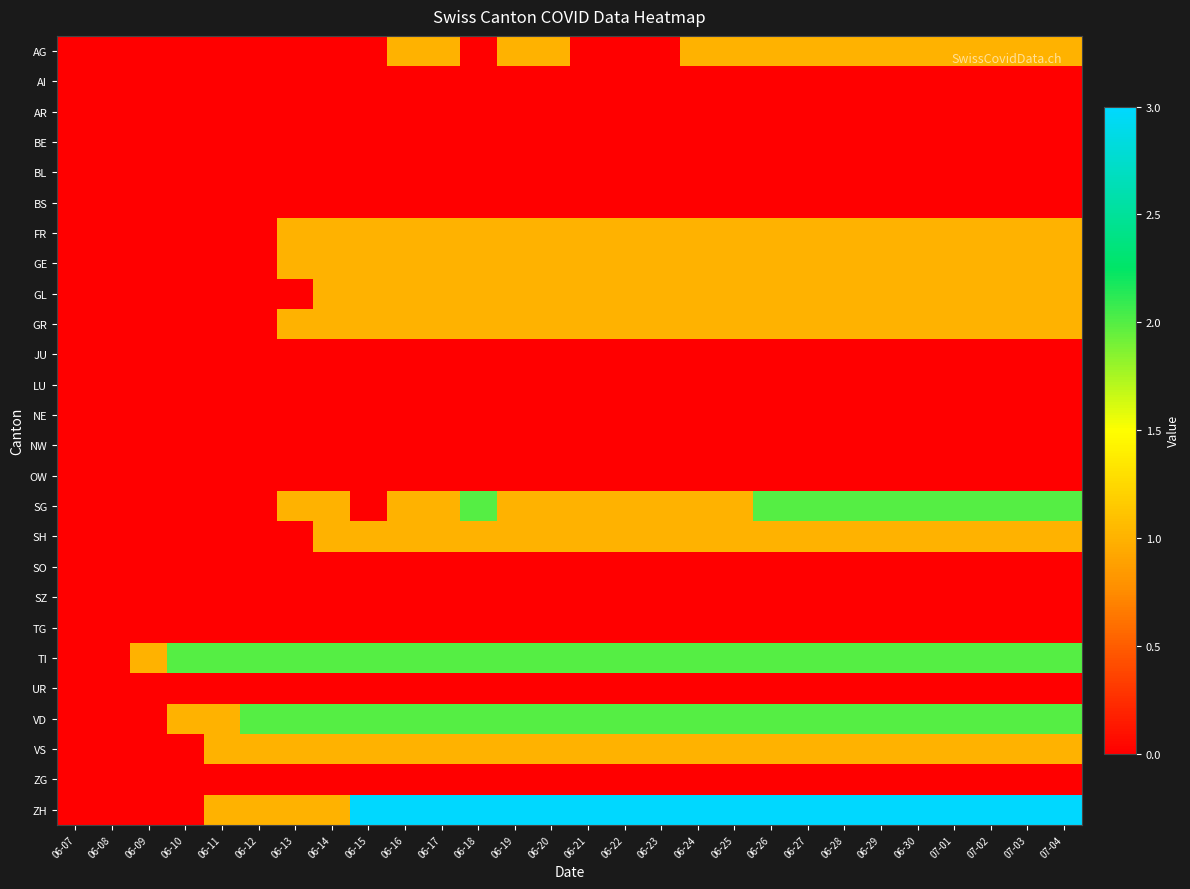

Reading left to right, list all the values displayed in this chart.

AG: 06-07=0	06-08=0	06-09=0	06-10=0	06-11=0	06-12=0	06-13=0	06-14=0	06-15=0	06-16=1	06-17=1	06-18=0	06-19=1	06-20=1	06-21=0	06-22=0	06-23=0	06-24=1	06-25=1	06-26=1	06-27=1	06-28=1	06-29=1	06-30=1	07-01=1	07-02=1	07-03=1	07-04=1
AI: 06-07=0	06-08=0	06-09=0	06-10=0	06-11=0	06-12=0	06-13=0	06-14=0	06-15=0	06-16=0	06-17=0	06-18=0	06-19=0	06-20=0	06-21=0	06-22=0	06-23=0	06-24=0	06-25=0	06-26=0	06-27=0	06-28=0	06-29=0	06-30=0	07-01=0	07-02=0	07-03=0	07-04=0
AR: 06-07=0	06-08=0	06-09=0	06-10=0	06-11=0	06-12=0	06-13=0	06-14=0	06-15=0	06-16=0	06-17=0	06-18=0	06-19=0	06-20=0	06-21=0	06-22=0	06-23=0	06-24=0	06-25=0	06-26=0	06-27=0	06-28=0	06-29=0	06-30=0	07-01=0	07-02=0	07-03=0	07-04=0
BE: 06-07=0	06-08=0	06-09=0	06-10=0	06-11=0	06-12=0	06-13=0	06-14=0	06-15=0	06-16=0	06-17=0	06-18=0	06-19=0	06-20=0	06-21=0	06-22=0	06-23=0	06-24=0	06-25=0	06-26=0	06-27=0	06-28=0	06-29=0	06-30=0	07-01=0	07-02=0	07-03=0	07-04=0
BL: 06-07=0	06-08=0	06-09=0	06-10=0	06-11=0	06-12=0	06-13=0	06-14=0	06-15=0	06-16=0	06-17=0	06-18=0	06-19=0	06-20=0	06-21=0	06-22=0	06-23=0	06-24=0	06-25=0	06-26=0	06-27=0	06-28=0	06-29=0	06-30=0	07-01=0	07-02=0	07-03=0	07-04=0
BS: 06-07=0	06-08=0	06-09=0	06-10=0	06-11=0	06-12=0	06-13=0	06-14=0	06-15=0	06-16=0	06-17=0	06-18=0	06-19=0	06-20=0	06-21=0	06-22=0	06-23=0	06-24=0	06-25=0	06-26=0	06-27=0	06-28=0	06-29=0	06-30=0	07-01=0	07-02=0	07-03=0	07-04=0
FR: 06-07=0	06-08=0	06-09=0	06-10=0	06-11=0	06-12=0	06-13=1	06-14=1	06-15=1	06-16=1	06-17=1	06-18=1	06-19=1	06-20=1	06-21=1	06-22=1	06-23=1	06-24=1	06-25=1	06-26=1	06-27=1	06-28=1	06-29=1	06-30=1	07-01=1	07-02=1	07-03=1	07-04=1
GE: 06-07=0	06-08=0	06-09=0	06-10=0	06-11=0	06-12=0	06-13=1	06-14=1	06-15=1	06-16=1	06-17=1	06-18=1	06-19=1	06-20=1	06-21=1	06-22=1	06-23=1	06-24=1	06-25=1	06-26=1	06-27=1	06-28=1	06-29=1	06-30=1	07-01=1	07-02=1	07-03=1	07-04=1
GL: 06-07=0	06-08=0	06-09=0	06-10=0	06-11=0	06-12=0	06-13=0	06-14=1	06-15=1	06-16=1	06-17=1	06-18=1	06-19=1	06-20=1	06-21=1	06-22=1	06-23=1	06-24=1	06-25=1	06-26=1	06-27=1	06-28=1	06-29=1	06-30=1	07-01=1	07-02=1	07-03=1	07-04=1
GR: 06-07=0	06-08=0	06-09=0	06-10=0	06-11=0	06-12=0	06-13=1	06-14=1	06-15=1	06-16=1	06-17=1	06-18=1	06-19=1	06-20=1	06-21=1	06-22=1	06-23=1	06-24=1	06-25=1	06-26=1	06-27=1	06-28=1	06-29=1	06-30=1	07-01=1	07-02=1	07-03=1	07-04=1
JU: 06-07=0	06-08=0	06-09=0	06-10=0	06-11=0	06-12=0	06-13=0	06-14=0	06-15=0	06-16=0	06-17=0	06-18=0	06-19=0	06-20=0	06-21=0	06-22=0	06-23=0	06-24=0	06-25=0	06-26=0	06-27=0	06-28=0	06-29=0	06-30=0	07-01=0	07-02=0	07-03=0	07-04=0
LU: 06-07=0	06-08=0	06-09=0	06-10=0	06-11=0	06-12=0	06-13=0	06-14=0	06-15=0	06-16=0	06-17=0	06-18=0	06-19=0	06-20=0	06-21=0	06-22=0	06-23=0	06-24=0	06-25=0	06-26=0	06-27=0	06-28=0	06-29=0	06-30=0	07-01=0	07-02=0	07-03=0	07-04=0
NE: 06-07=0	06-08=0	06-09=0	06-10=0	06-11=0	06-12=0	06-13=0	06-14=0	06-15=0	06-16=0	06-17=0	06-18=0	06-19=0	06-20=0	06-21=0	06-22=0	06-23=0	06-24=0	06-25=0	06-26=0	06-27=0	06-28=0	06-29=0	06-30=0	07-01=0	07-02=0	07-03=0	07-04=0
NW: 06-07=0	06-08=0	06-09=0	06-10=0	06-11=0	06-12=0	06-13=0	06-14=0	06-15=0	06-16=0	06-17=0	06-18=0	06-19=0	06-20=0	06-21=0	06-22=0	06-23=0	06-24=0	06-25=0	06-26=0	06-27=0	06-28=0	06-29=0	06-30=0	07-01=0	07-02=0	07-03=0	07-04=0
OW: 06-07=0	06-08=0	06-09=0	06-10=0	06-11=0	06-12=0	06-13=0	06-14=0	06-15=0	06-16=0	06-17=0	06-18=0	06-19=0	06-20=0	06-21=0	06-22=0	06-23=0	06-24=0	06-25=0	06-26=0	06-27=0	06-28=0	06-29=0	06-30=0	07-01=0	07-02=0	07-03=0	07-04=0
SG: 06-07=0	06-08=0	06-09=0	06-10=0	06-11=0	06-12=0	06-13=1	06-14=1	06-15=0	06-16=1	06-17=1	06-18=2	06-19=1	06-20=1	06-21=1	06-22=1	06-23=1	06-24=1	06-25=1	06-26=2	06-27=2	06-28=2	06-29=2	06-30=2	07-01=2	07-02=2	07-03=2	07-04=2
SH: 06-07=0	06-08=0	06-09=0	06-10=0	06-11=0	06-12=0	06-13=0	06-14=1	06-15=1	06-16=1	06-17=1	06-18=1	06-19=1	06-20=1	06-21=1	06-22=1	06-23=1	06-24=1	06-25=1	06-26=1	06-27=1	06-28=1	06-29=1	06-30=1	07-01=1	07-02=1	07-03=1	07-04=1
SO: 06-07=0	06-08=0	06-09=0	06-10=0	06-11=0	06-12=0	06-13=0	06-14=0	06-15=0	06-16=0	06-17=0	06-18=0	06-19=0	06-20=0	06-21=0	06-22=0	06-23=0	06-24=0	06-25=0	06-26=0	06-27=0	06-28=0	06-29=0	06-30=0	07-01=0	07-02=0	07-03=0	07-04=0
SZ: 06-07=0	06-08=0	06-09=0	06-10=0	06-11=0	06-12=0	06-13=0	06-14=0	06-15=0	06-16=0	06-17=0	06-18=0	06-19=0	06-20=0	06-21=0	06-22=0	06-23=0	06-24=0	06-25=0	06-26=0	06-27=0	06-28=0	06-29=0	06-30=0	07-01=0	07-02=0	07-03=0	07-04=0
TG: 06-07=0	06-08=0	06-09=0	06-10=0	06-11=0	06-12=0	06-13=0	06-14=0	06-15=0	06-16=0	06-17=0	06-18=0	06-19=0	06-20=0	06-21=0	06-22=0	06-23=0	06-24=0	06-25=0	06-26=0	06-27=0	06-28=0	06-29=0	06-30=0	07-01=0	07-02=0	07-03=0	07-04=0
TI: 06-07=0	06-08=0	06-09=1	06-10=2	06-11=2	06-12=2	06-13=2	06-14=2	06-15=2	06-16=2	06-17=2	06-18=2	06-19=2	06-20=2	06-21=2	06-22=2	06-23=2	06-24=2	06-25=2	06-26=2	06-27=2	06-28=2	06-29=2	06-30=2	07-01=2	07-02=2	07-03=2	07-04=2
UR: 06-07=0	06-08=0	06-09=0	06-10=0	06-11=0	06-12=0	06-13=0	06-14=0	06-15=0	06-16=0	06-17=0	06-18=0	06-19=0	06-20=0	06-21=0	06-22=0	06-23=0	06-24=0	06-25=0	06-26=0	06-27=0	06-28=0	06-29=0	06-30=0	07-01=0	07-02=0	07-03=0	07-04=0
VD: 06-07=0	06-08=0	06-09=0	06-10=1	06-11=1	06-12=2	06-13=2	06-14=2	06-15=2	06-16=2	06-17=2	06-18=2	06-19=2	06-20=2	06-21=2	06-22=2	06-23=2	06-24=2	06-25=2	06-26=2	06-27=2	06-28=2	06-29=2	06-30=2	07-01=2	07-02=2	07-03=2	07-04=2
VS: 06-07=0	06-08=0	06-09=0	06-10=0	06-11=1	06-12=1	06-13=1	06-14=1	06-15=1	06-16=1	06-17=1	06-18=1	06-19=1	06-20=1	06-21=1	06-22=1	06-23=1	06-24=1	06-25=1	06-26=1	06-27=1	06-28=1	06-29=1	06-30=1	07-01=1	07-02=1	07-03=1	07-04=1
ZG: 06-07=0	06-08=0	06-09=0	06-10=0	06-11=0	06-12=0	06-13=0	06-14=0	06-15=0	06-16=0	06-17=0	06-18=0	06-19=0	06-20=0	06-21=0	06-22=0	06-23=0	06-24=0	06-25=0	06-26=0	06-27=0	06-28=0	06-29=0	06-30=0	07-01=0	07-02=0	07-03=0	07-04=0
ZH: 06-07=0	06-08=0	06-09=0	06-10=0	06-11=1	06-12=1	06-13=1	06-14=1	06-15=3	06-16=3	06-17=3	06-18=3	06-19=3	06-20=3	06-21=3	06-22=3	06-23=3	06-24=3	06-25=3	06-26=3	06-27=3	06-28=3	06-29=3	06-30=3	07-01=3	07-02=3	07-03=3	07-04=3